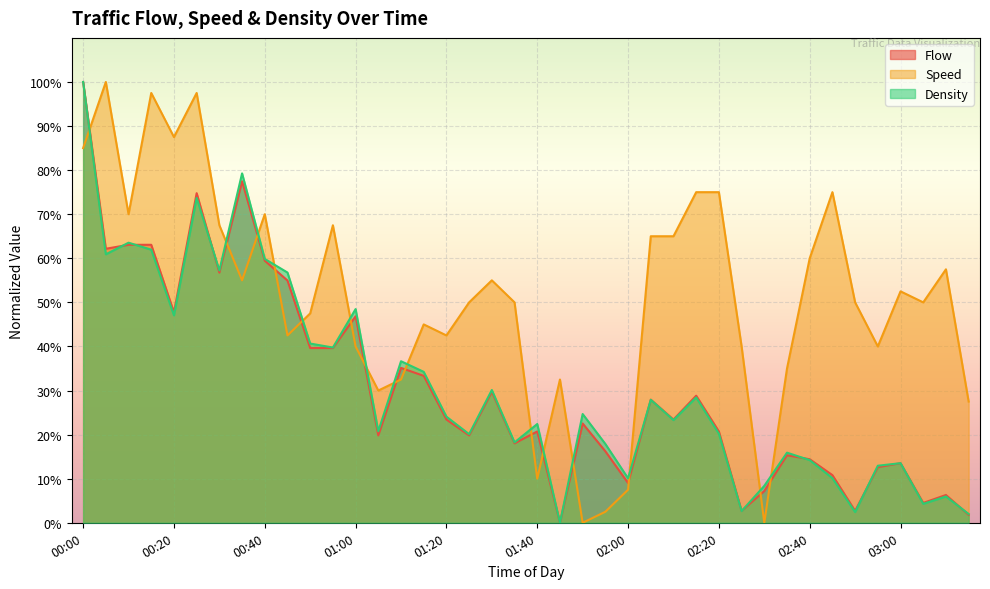

What is the sum of all Flow values?

1226.1